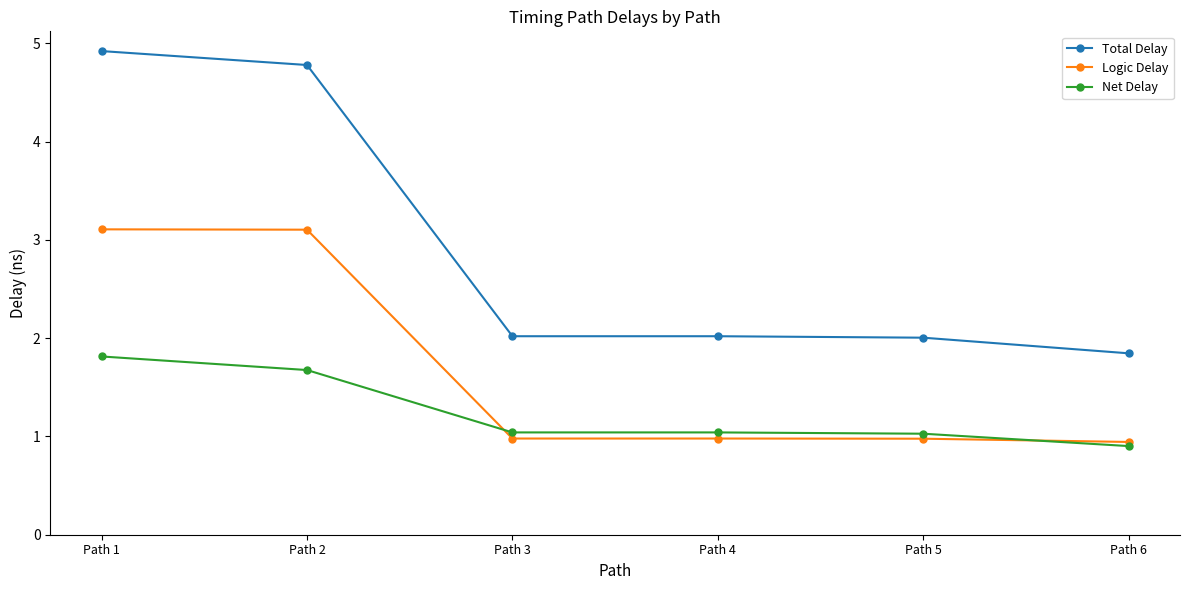

Count the number of data series in this chart.

3